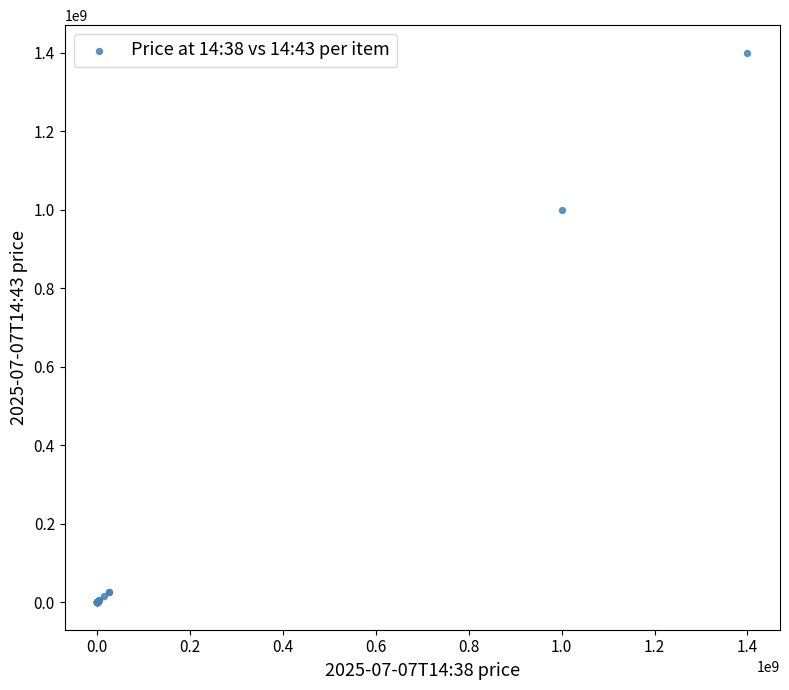

What Y value in the scatter plot is closest to 700000050?

999999900